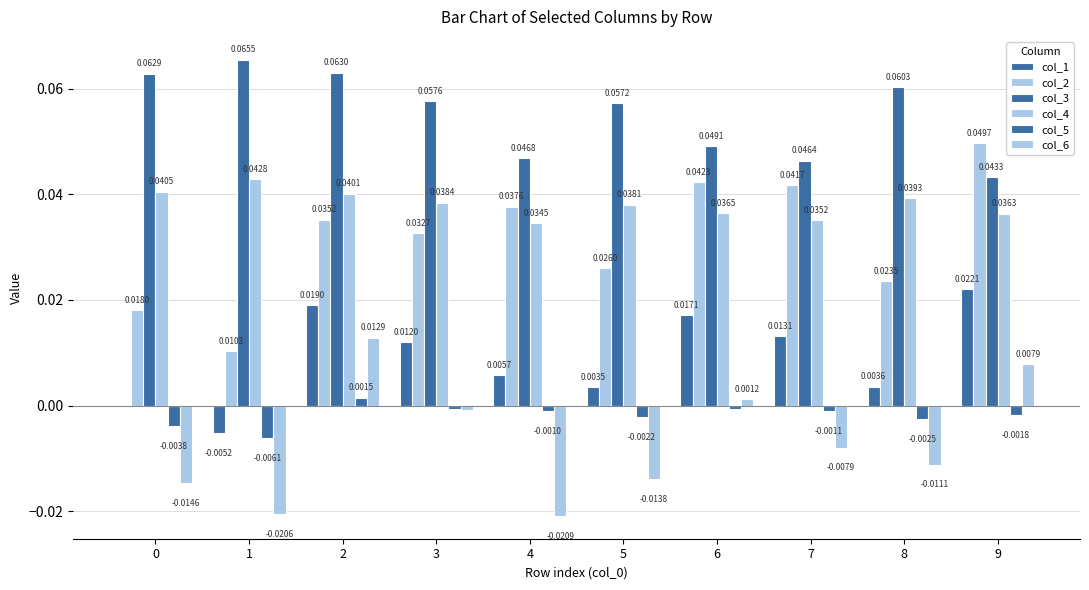

How many data points does each series have?

10